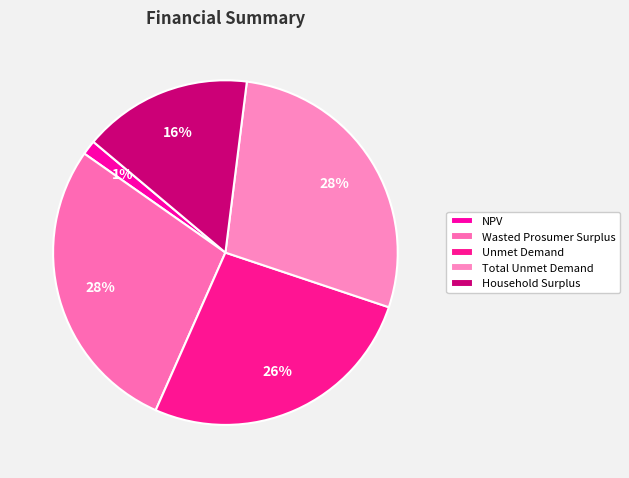

How many slices are in this pie chart?

5